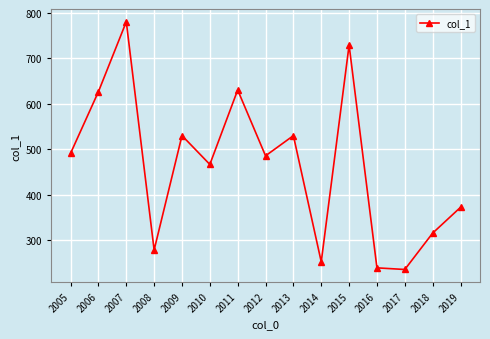

Approximately how many times larger is the value at 2013 compared to 2017?

2.3